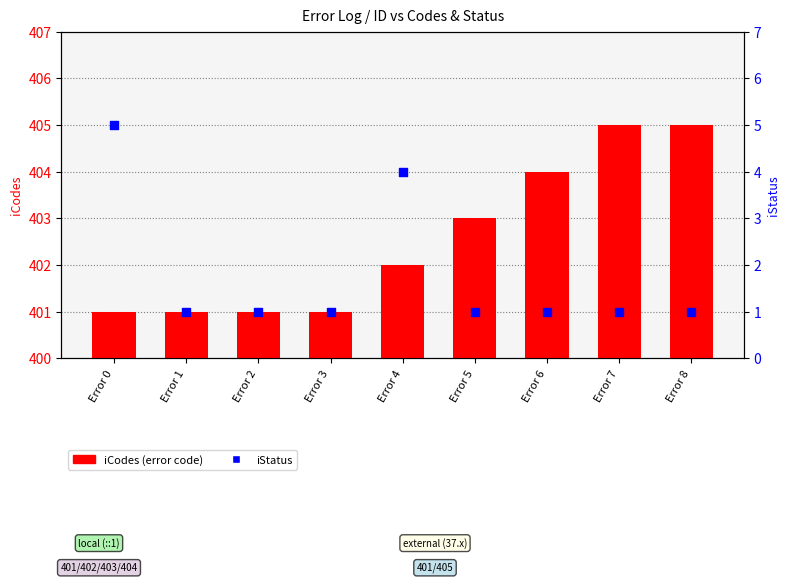

Which series has the largest total across all categories?

iCodes (error code)